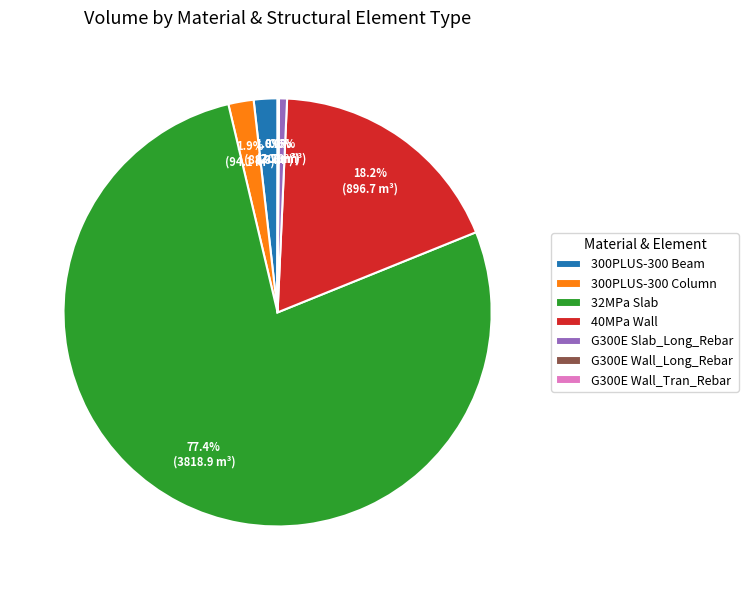

What is the largest slice in the pie chart?

32MPa Slab